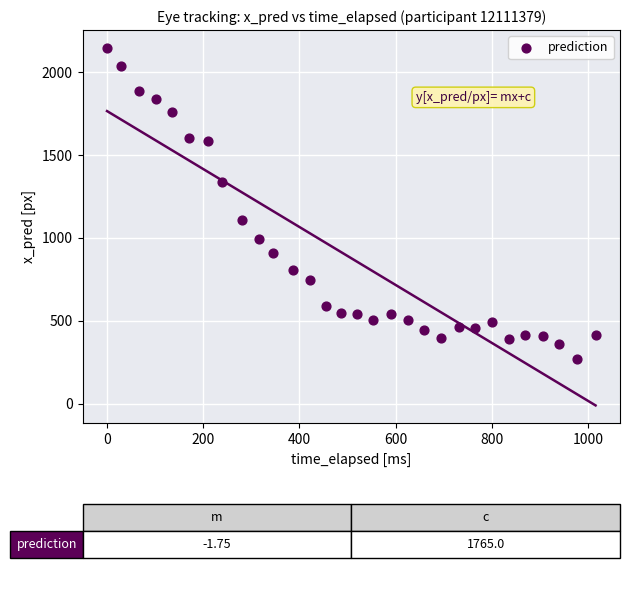

What Y value in the scatter plot is closest to 1208?

1107.6